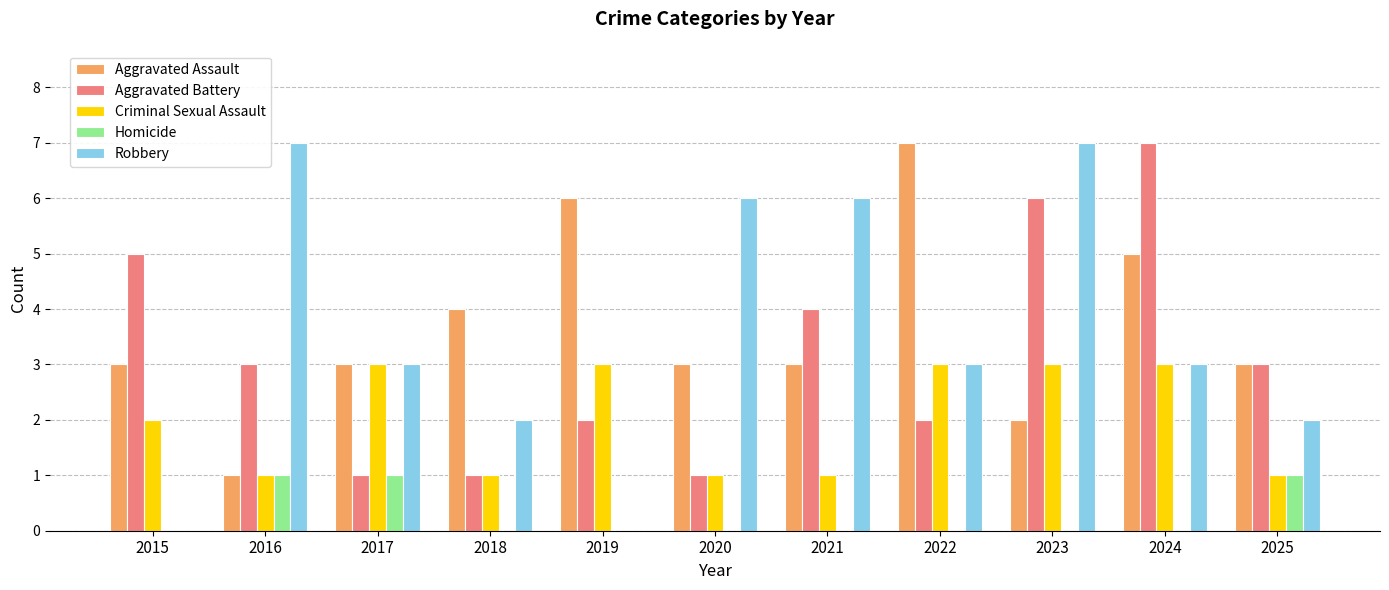

At which label is Criminal Sexual Assault closest to 2?

2015